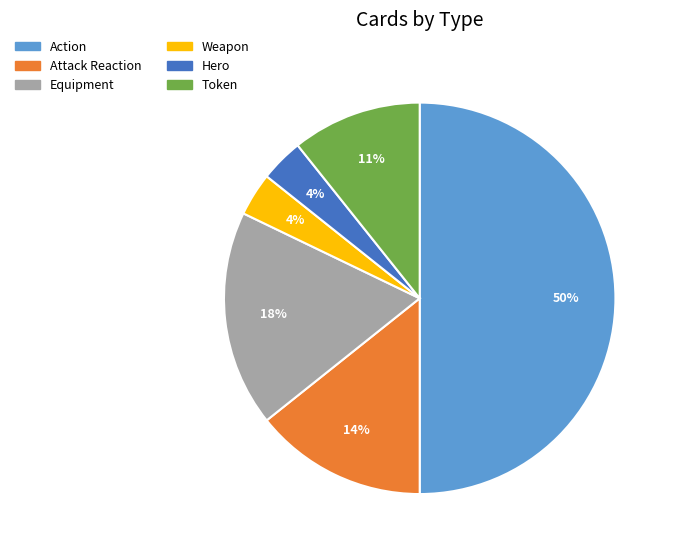

Is Attack Reaction the majority of the pie?

No